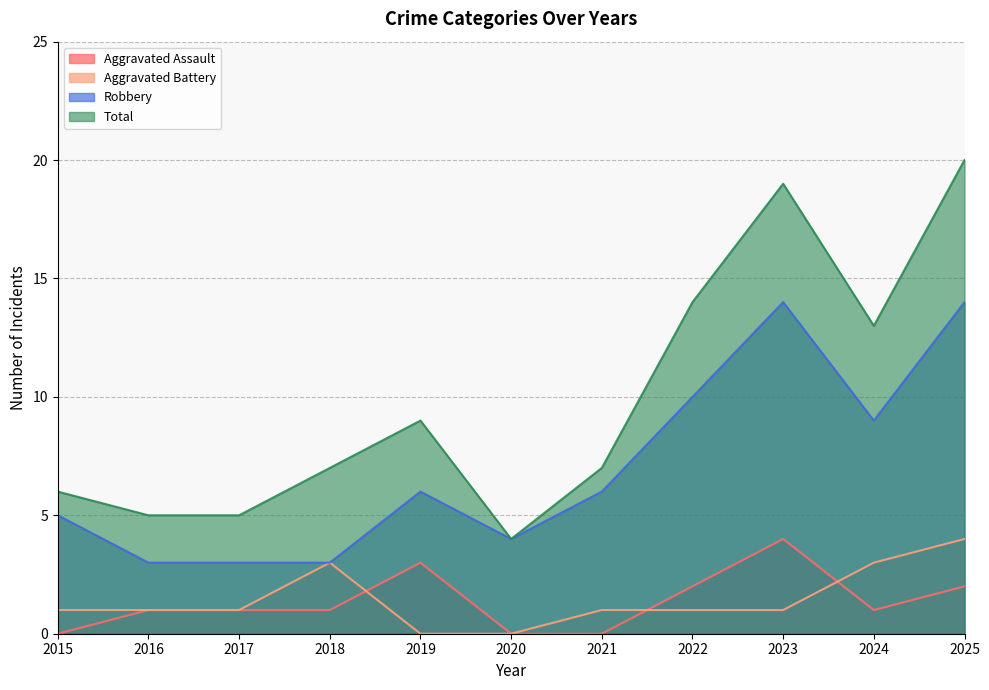

Is it true that Robbery equals 5 at 2023?

False